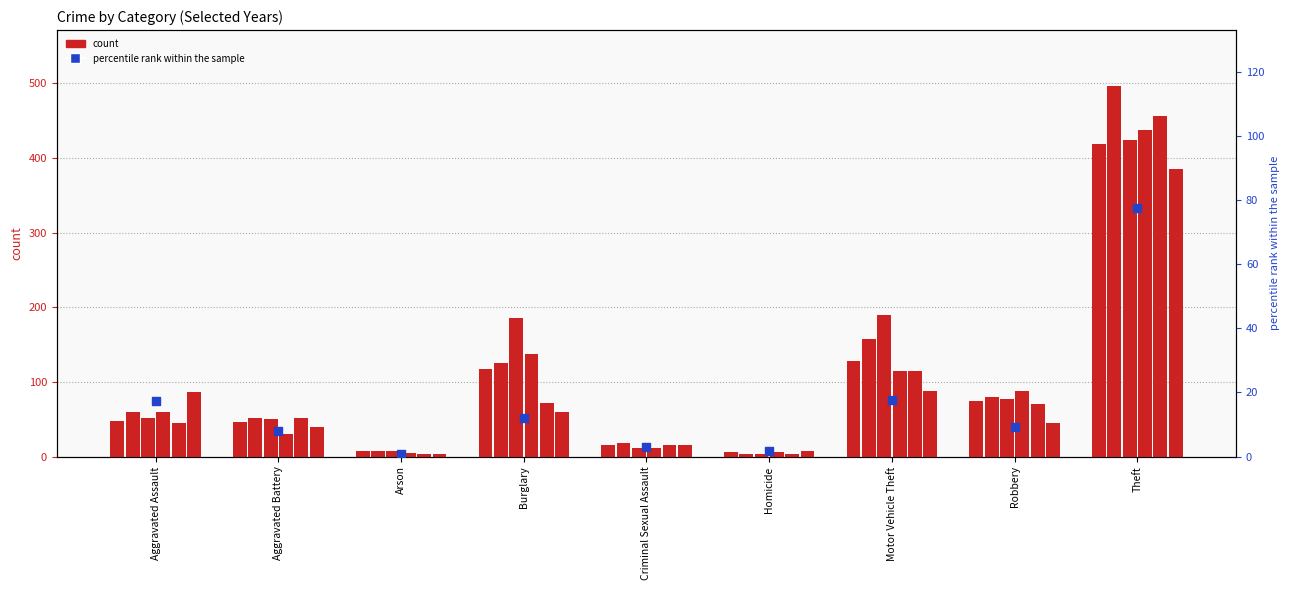

What is the change in value from Aggravated Battery to Criminal Sexual Assault?

-5.0